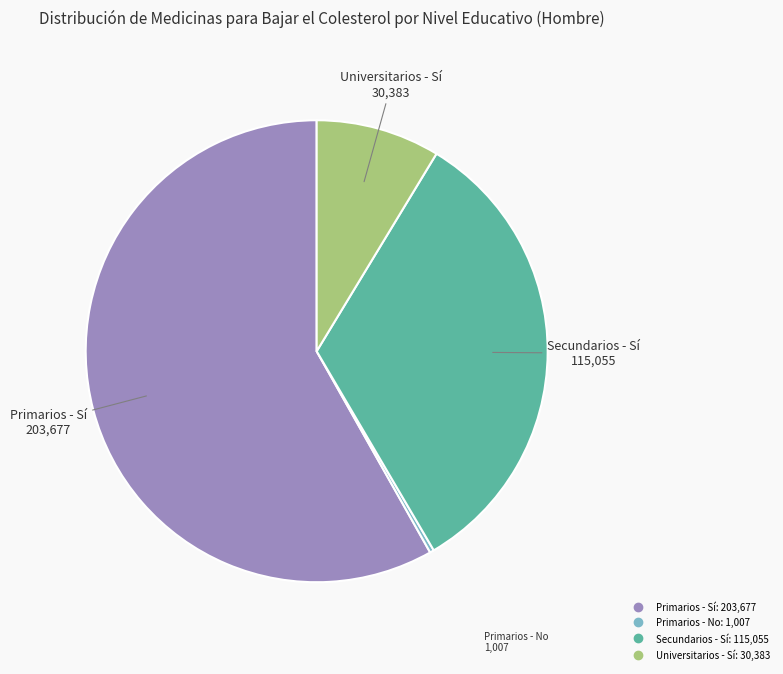

How many slices are in this pie chart?

4